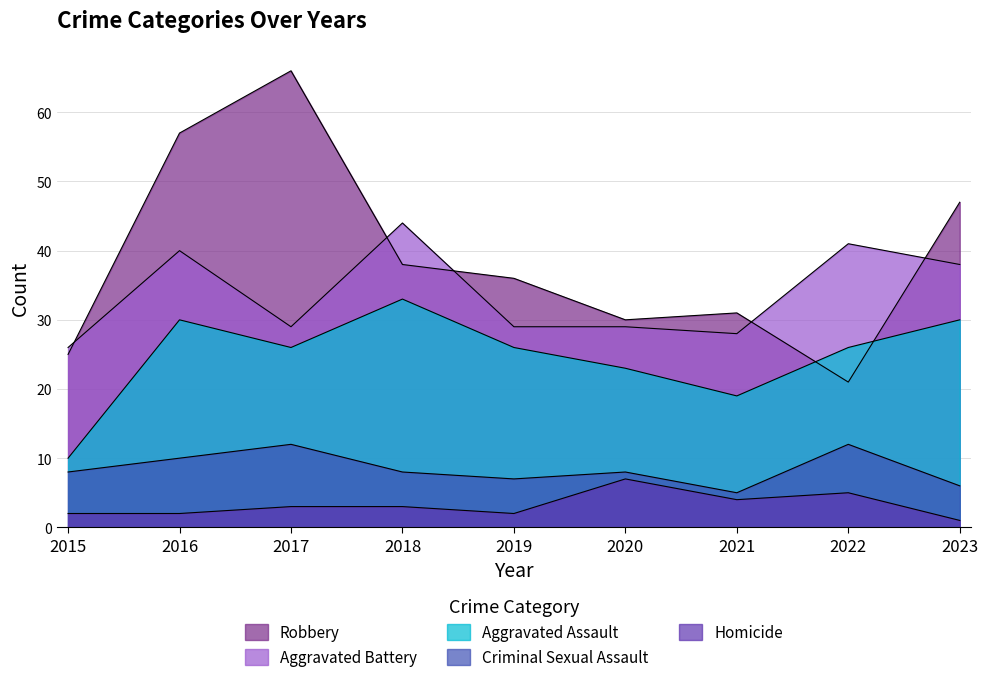

What is the spread (max minus min) of values at 2015?

24